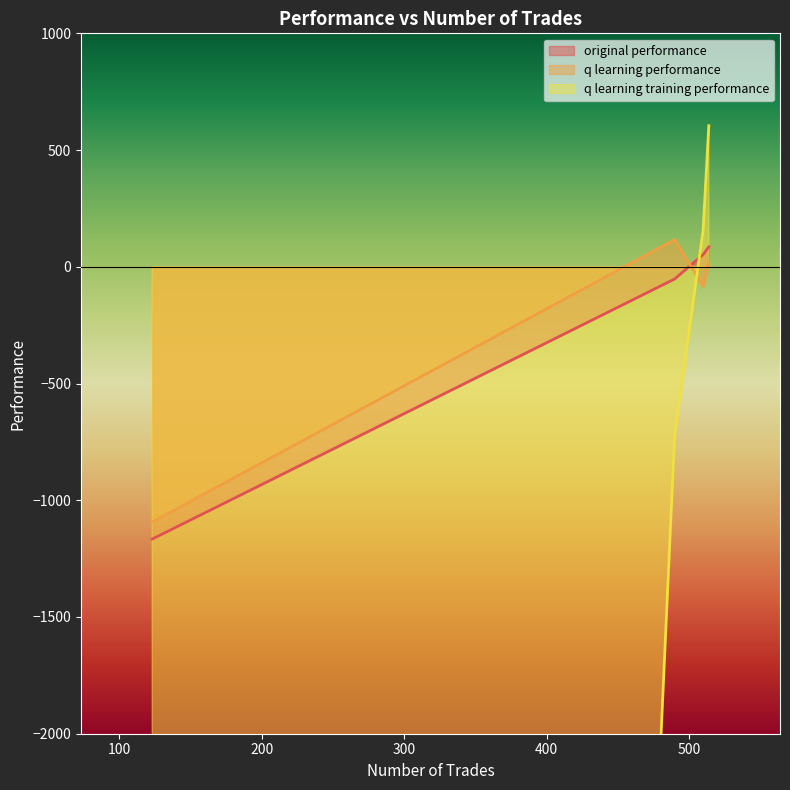

How many positive values does the q learning performance series have?

2